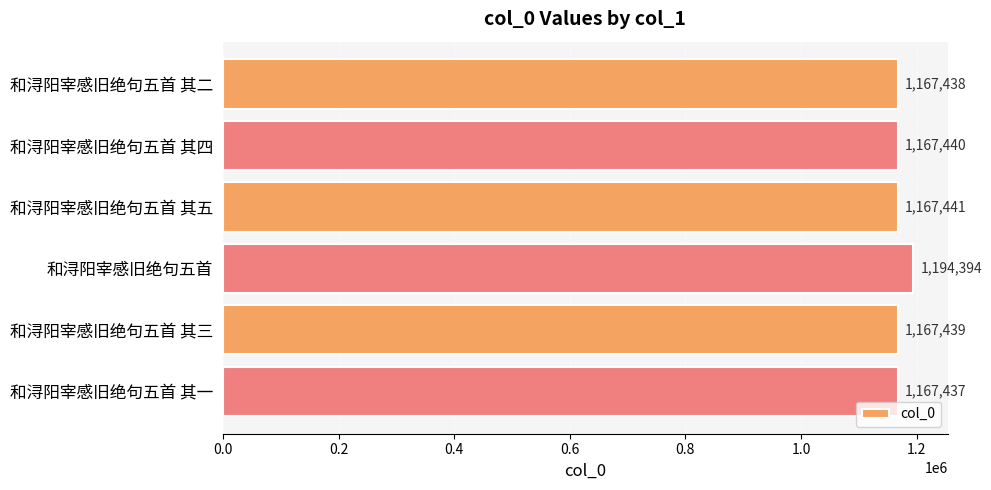

How many data points does each series have?

6